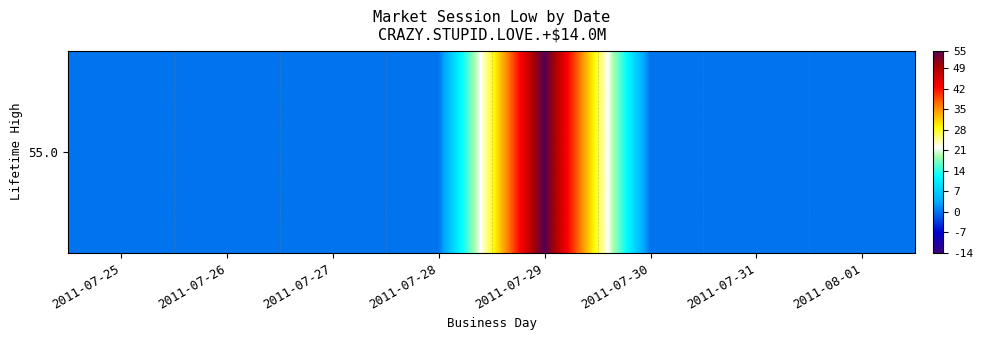

What is the difference between the maximum and minimum values?

55